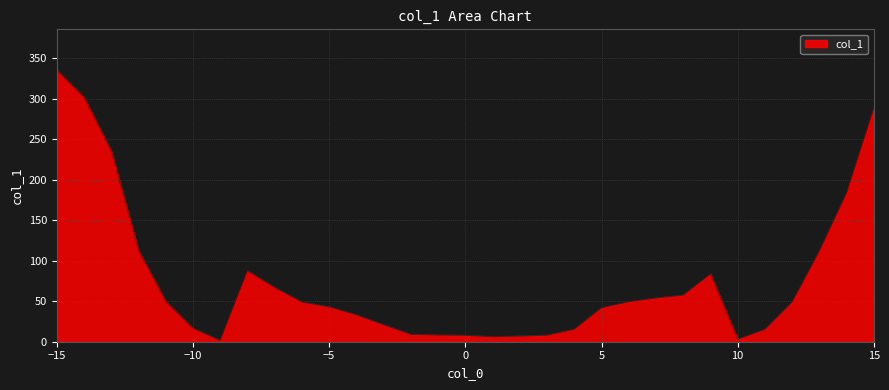

What is the minimum value shown in the chart?

1.7